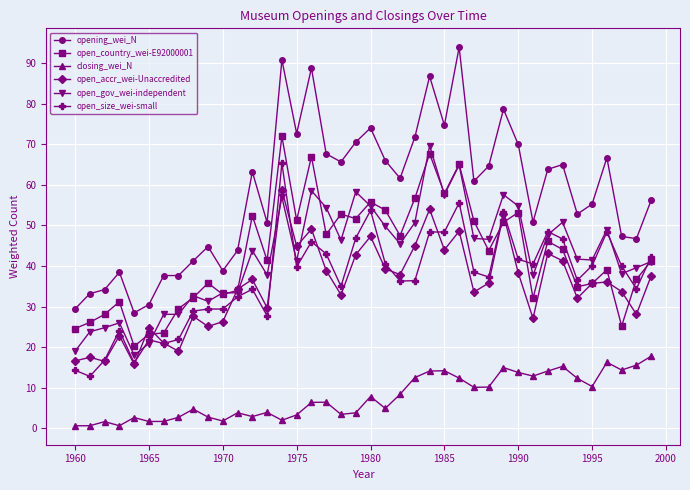

What is the value of the open_country_wei-E92000001 point at the 4th from the left?

31.2